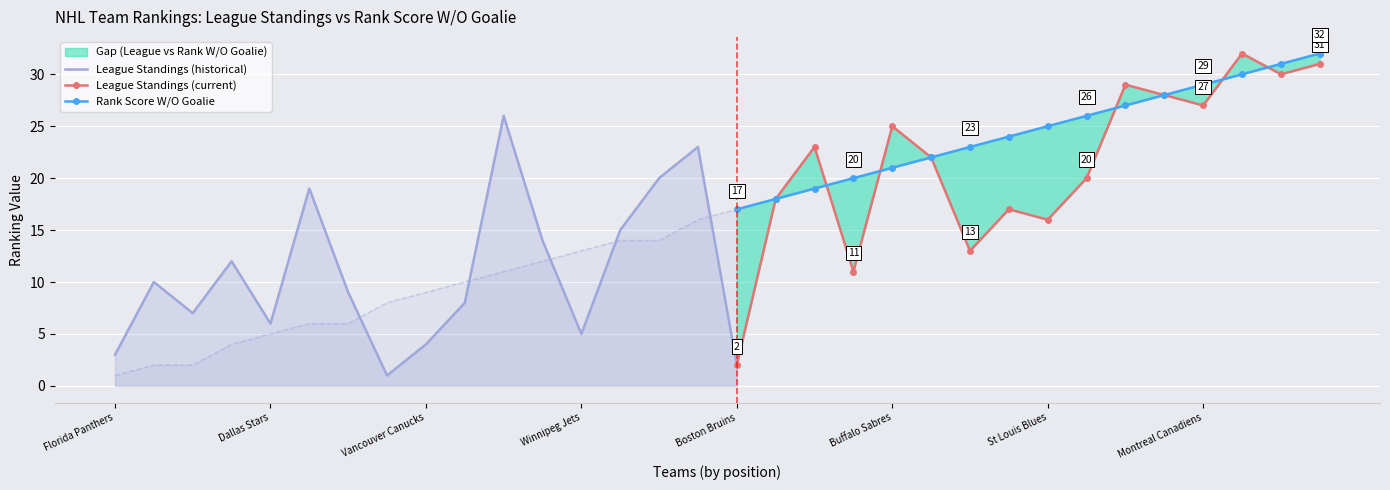

What is the value of the Rank Score W/O Goalie point at the 19th from the left?

19